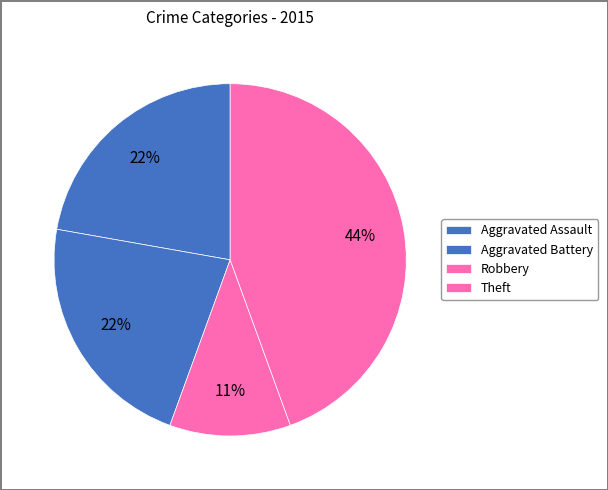

Which category has the smallest portion of the pie?

Robbery